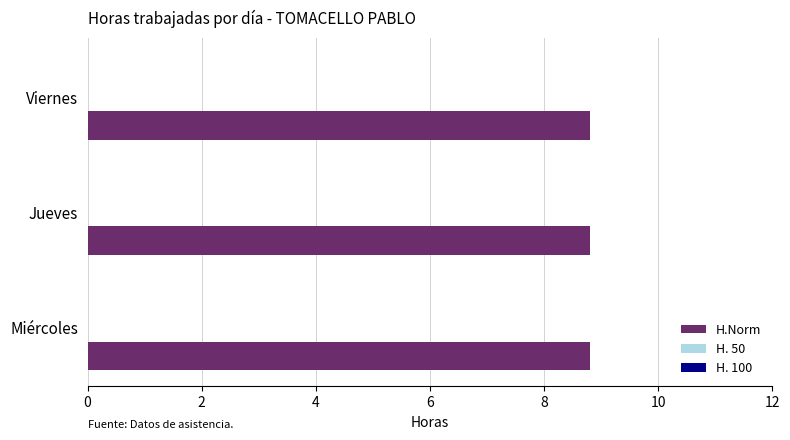

Which category has the highest value across all series?

Miércoles